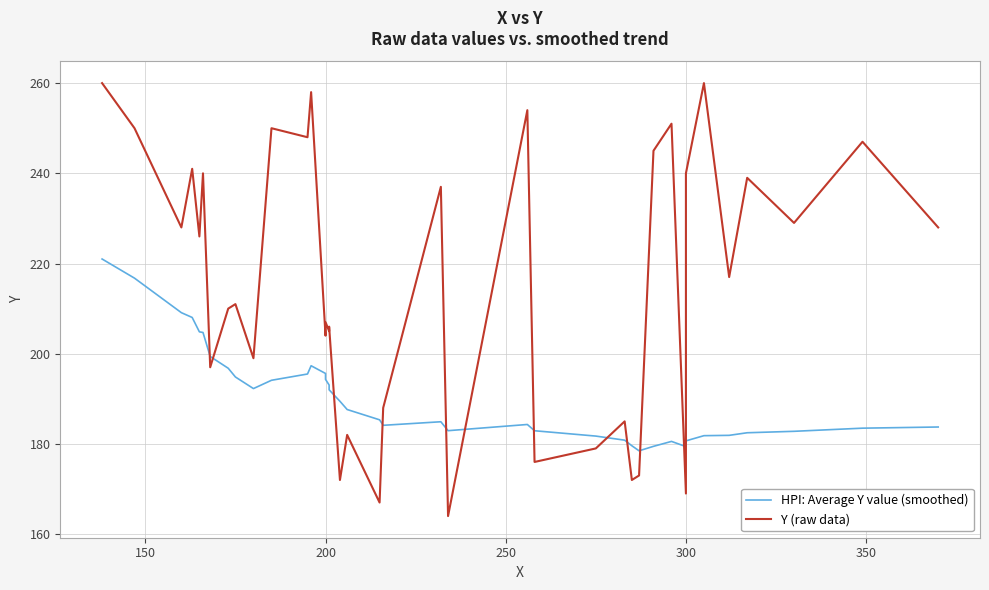

True or false: HPI: Average Y value (smoothed) has more than 2 interior local peaks.

True